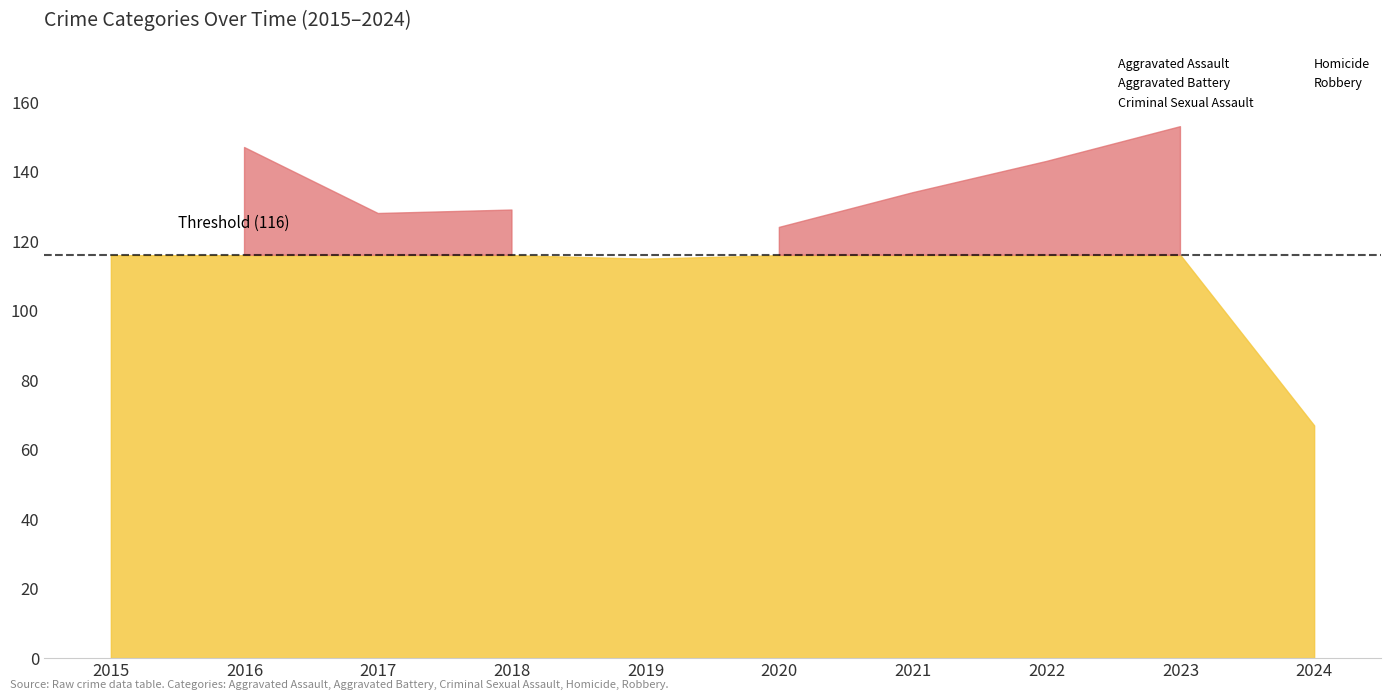

How many times do Aggravated Battery and Robbery cross each other?

2